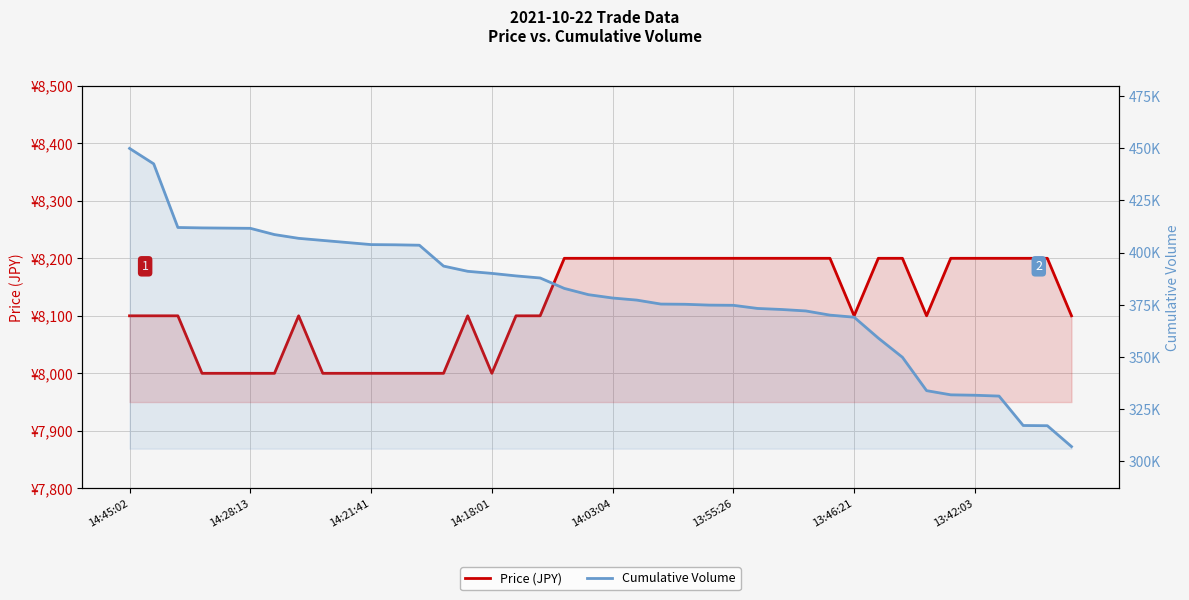

Which category has the highest value across all series?

14:45:02